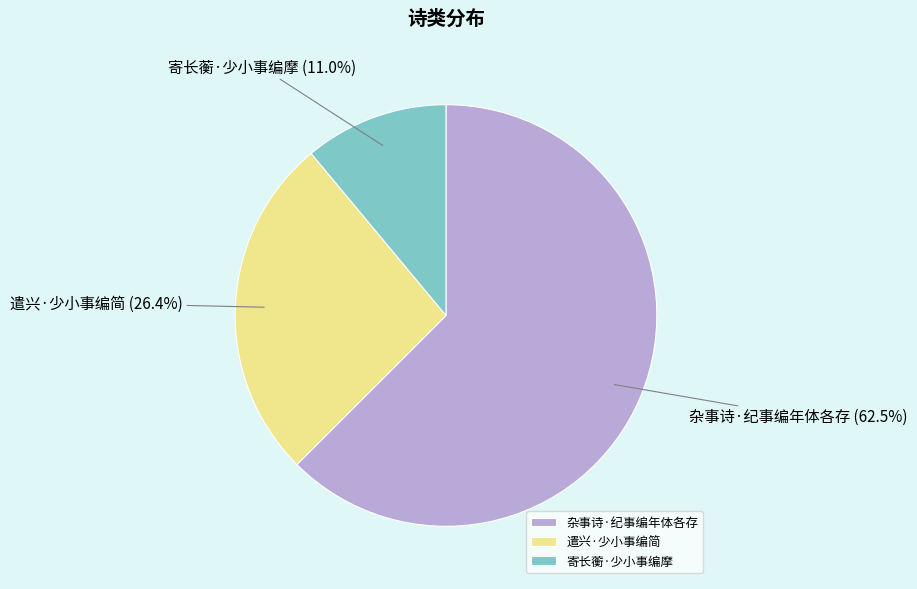

Is it true that 寄长蘅·少小事编摩 is 22% of the pie?

False